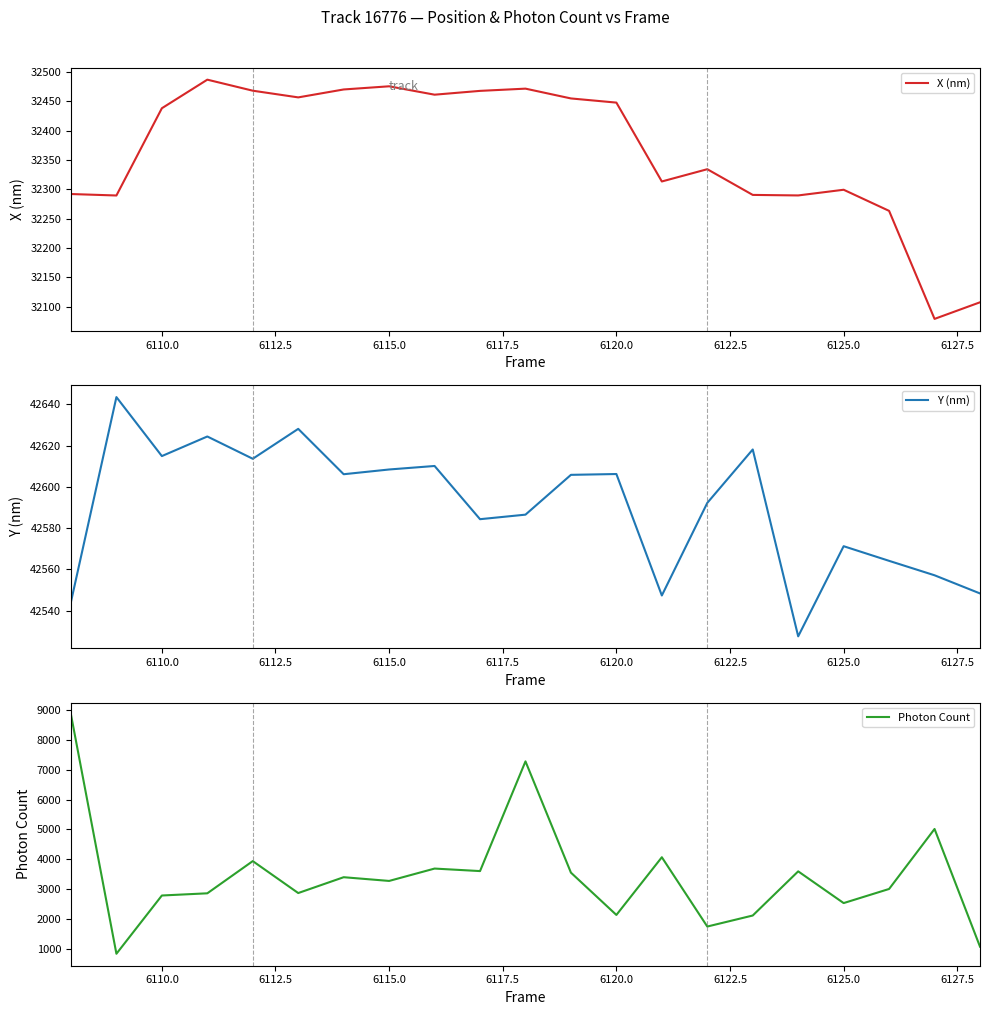

True or false: Y (nm) and X (nm) cross at least once.

False